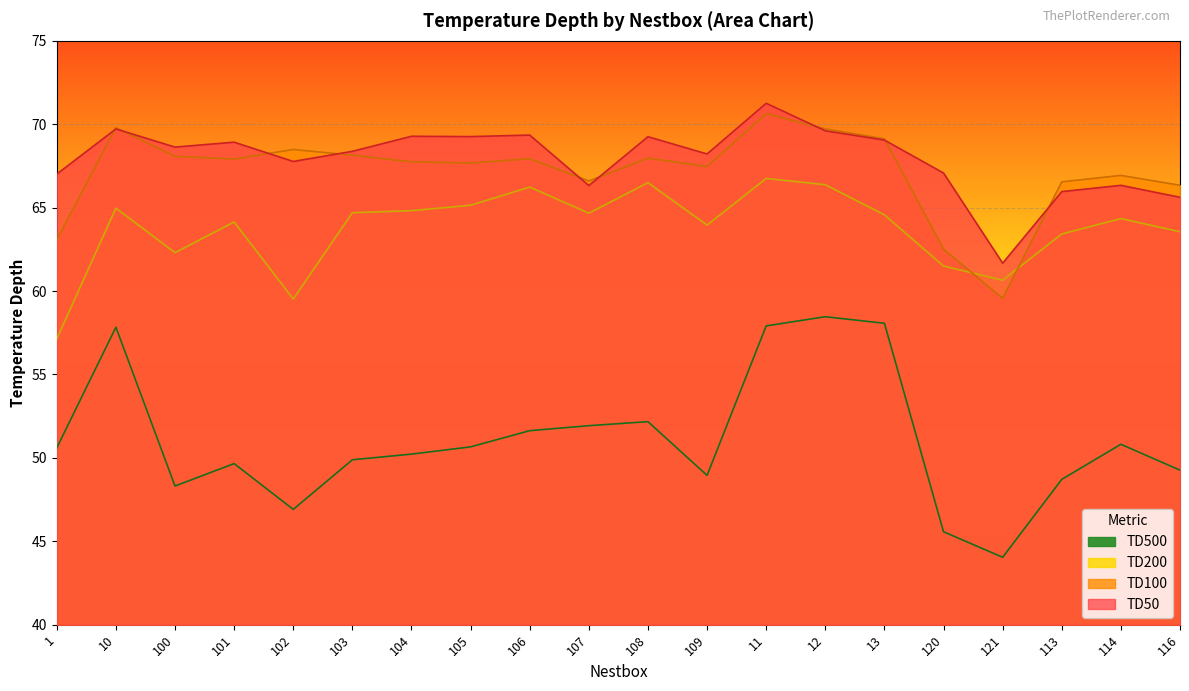

What is the approximate value of TD100 at 101?

67.9